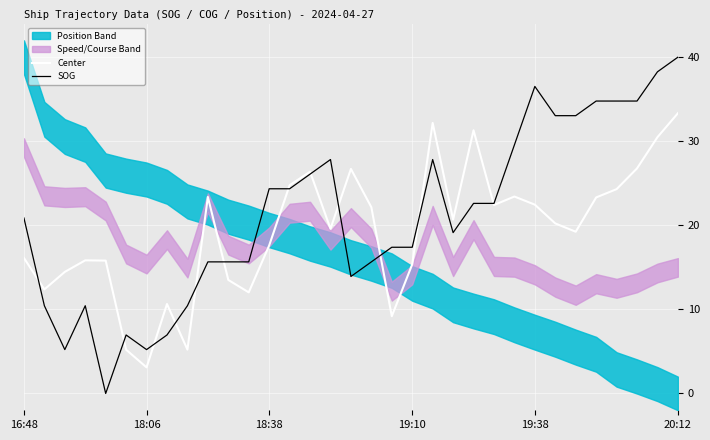

The value of Center at 15 is 19.6. True or false?

True